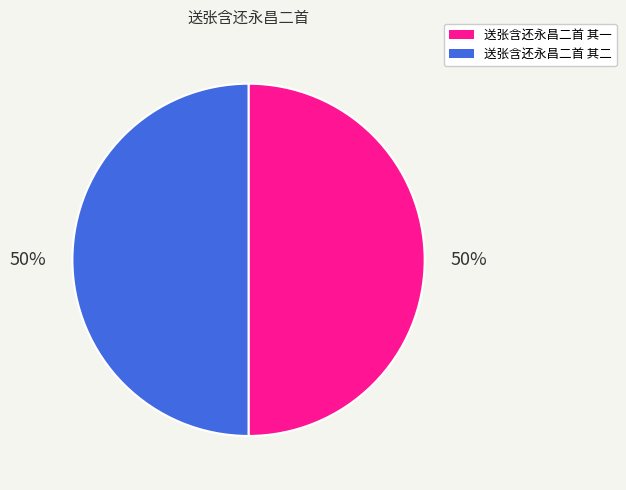

The 送张含还永昌二首 其二 slice represents 57% of the pie. True or false?

False